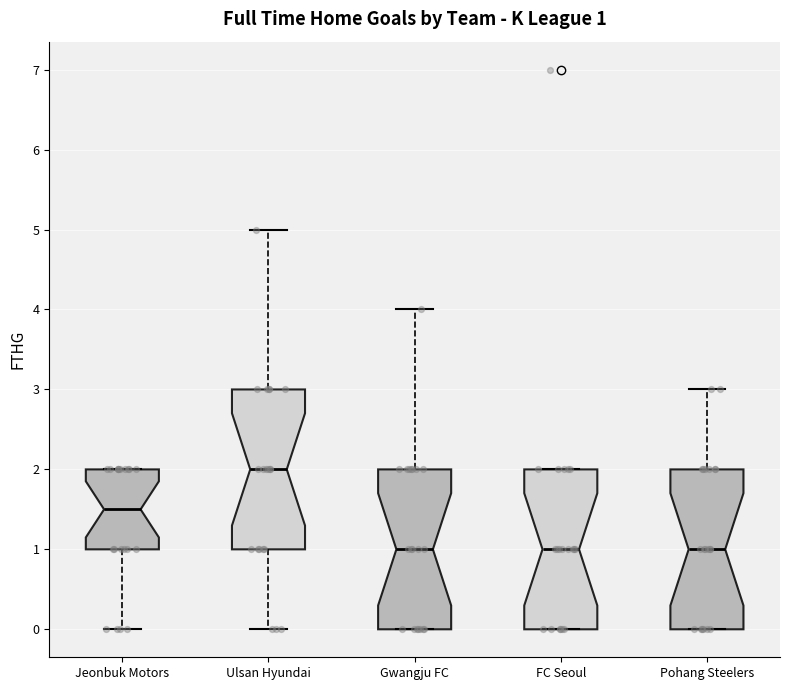

Which box has the highest median line?

Ulsan Hyundai